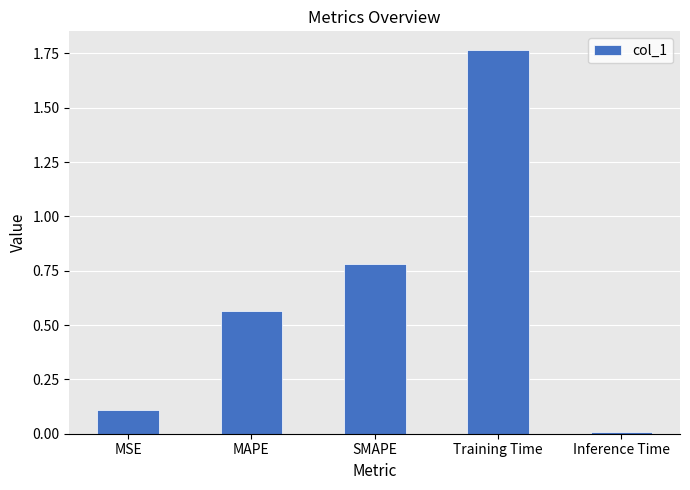

What is the difference between the values at MAPE and Training Time?

1.2